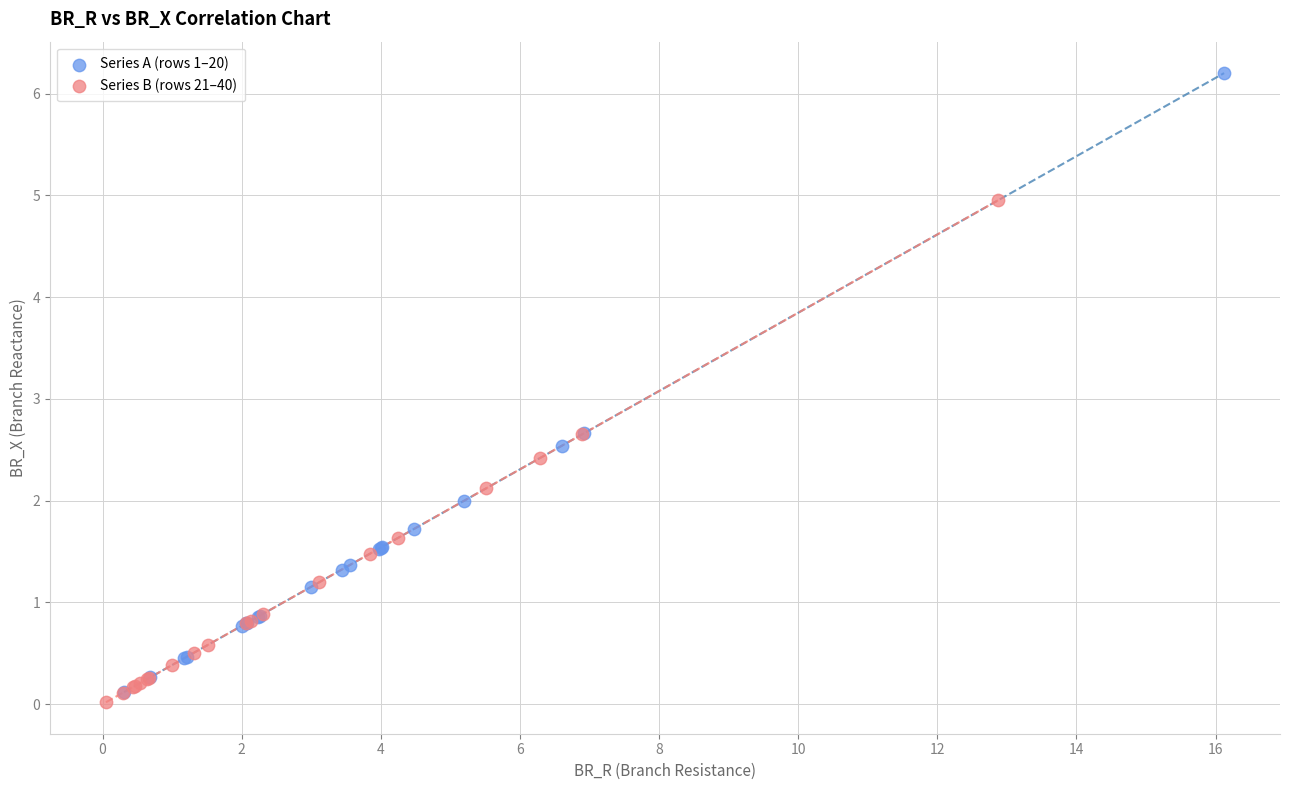

Which series has the largest Y range (max minus min)?

Series A (rows 1–20)